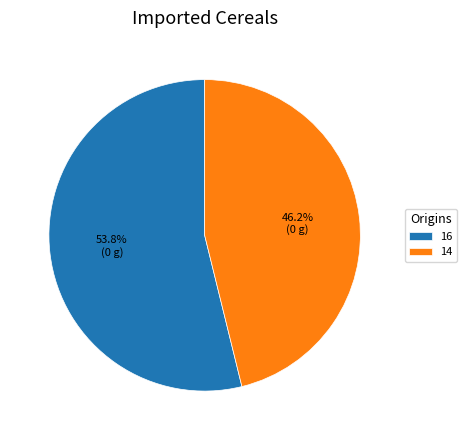

Is 14 the majority of the pie?

No